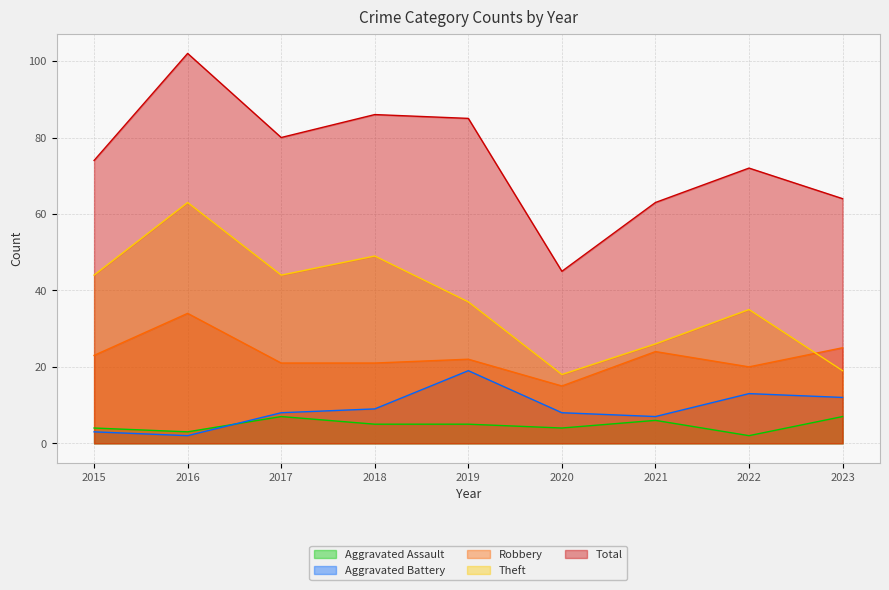

What is the average value of the Aggravated Battery series?

9